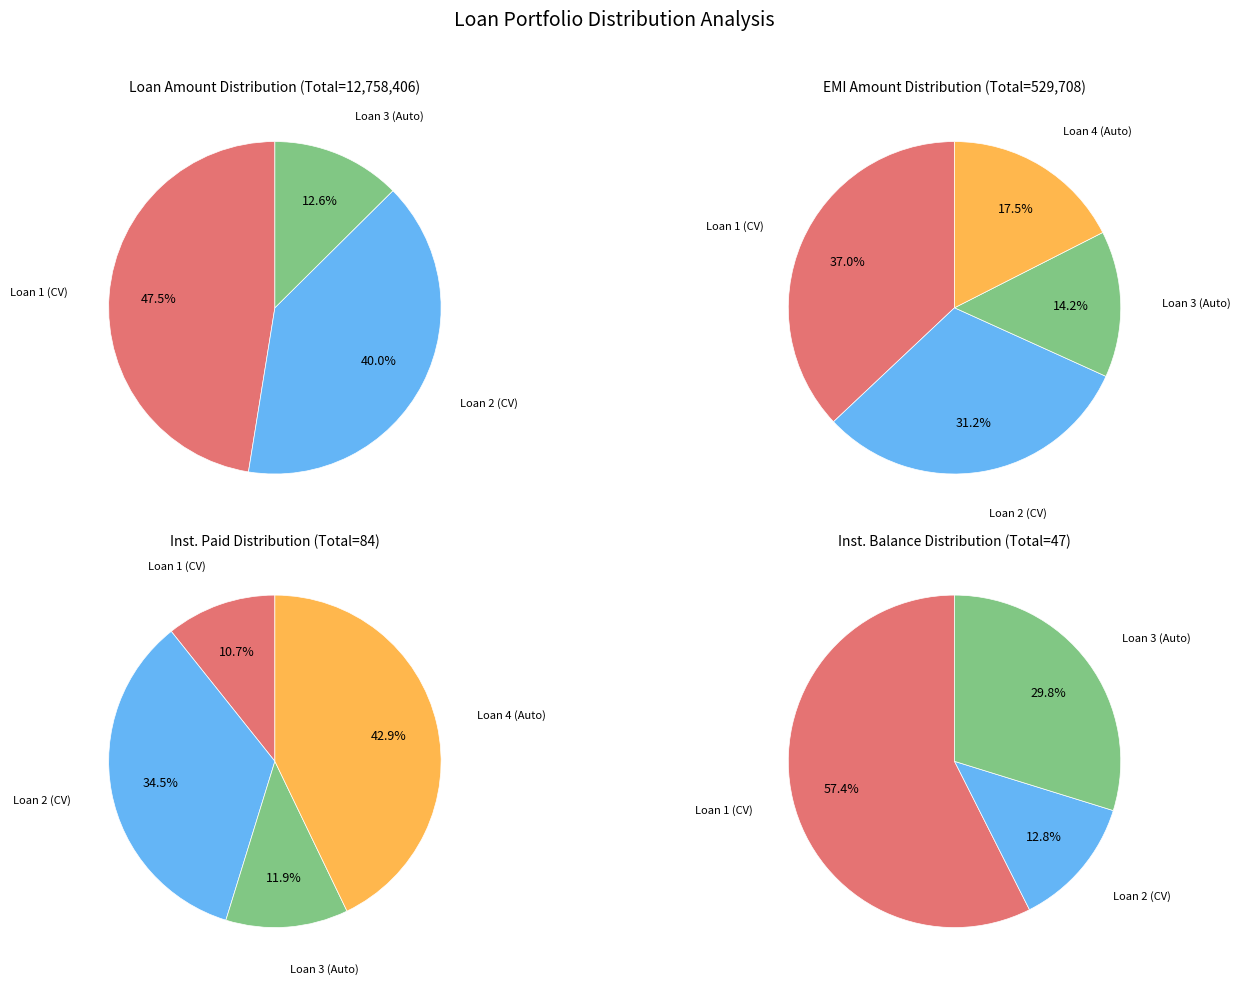

Does any single category account for the majority?

Yes